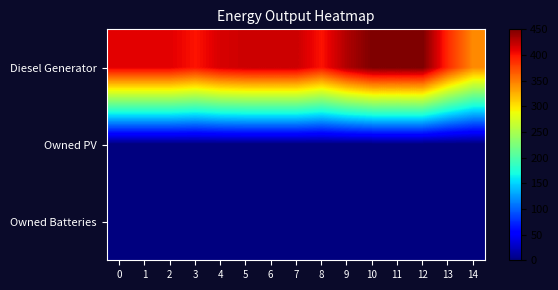

At which category is the sum across all series the highest?

10